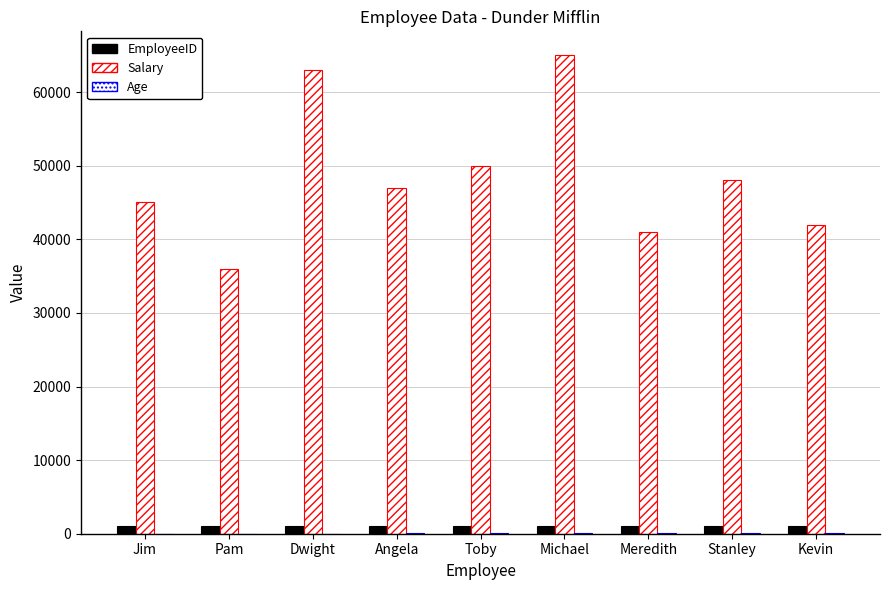

At which label does Age reach its minimum?

Dwight